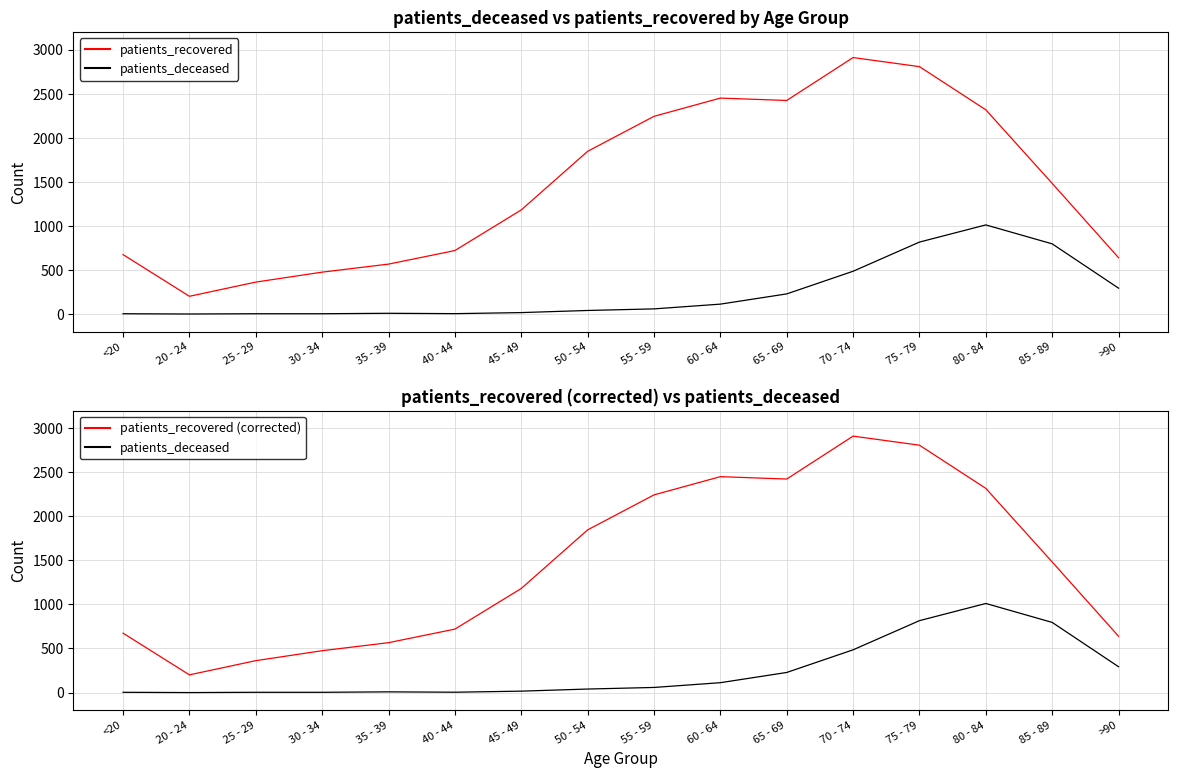

How many interior local valleys does the patients_recovered (corrected) series have?

2